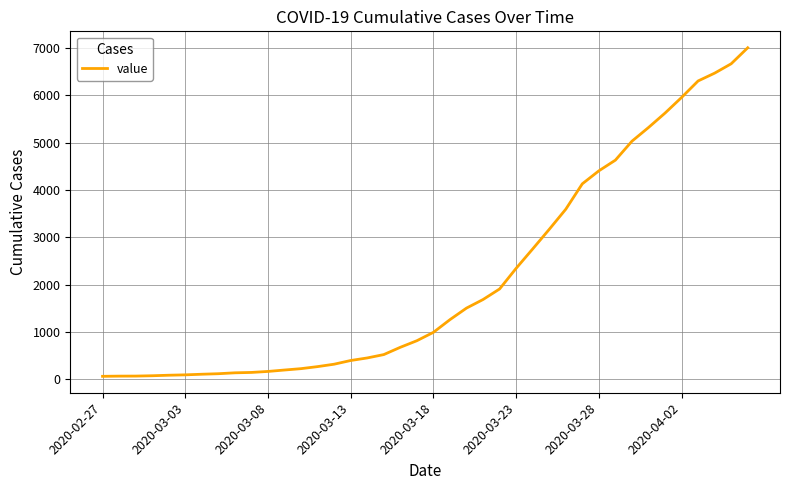

What is the difference between the maximum and minimum values?

6940